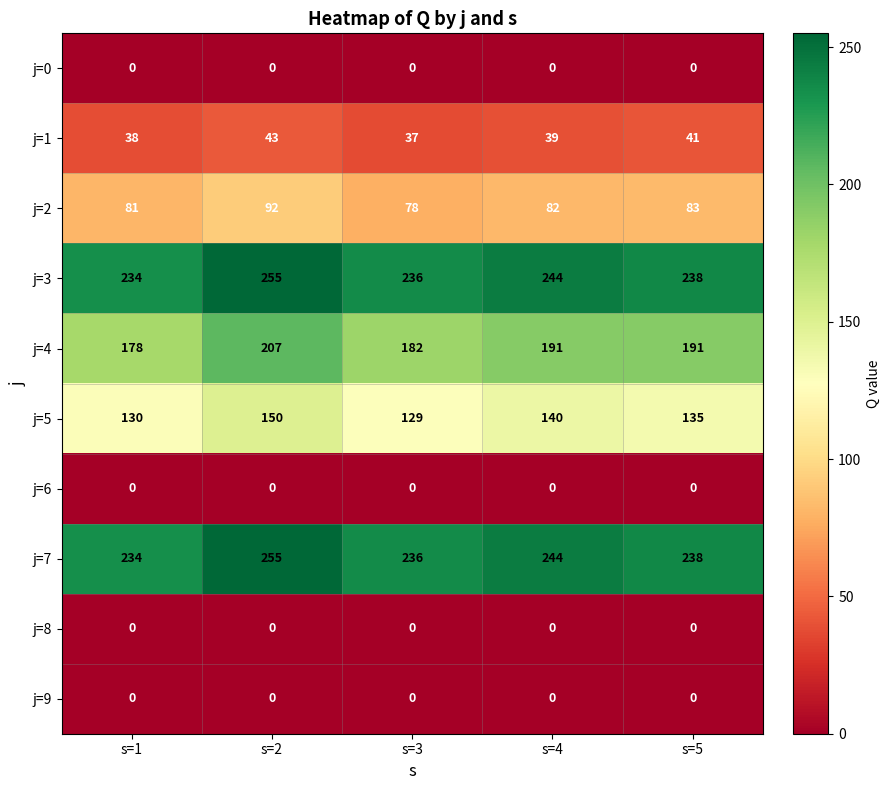

At which category does the chart reach its peak across all series?

s=2